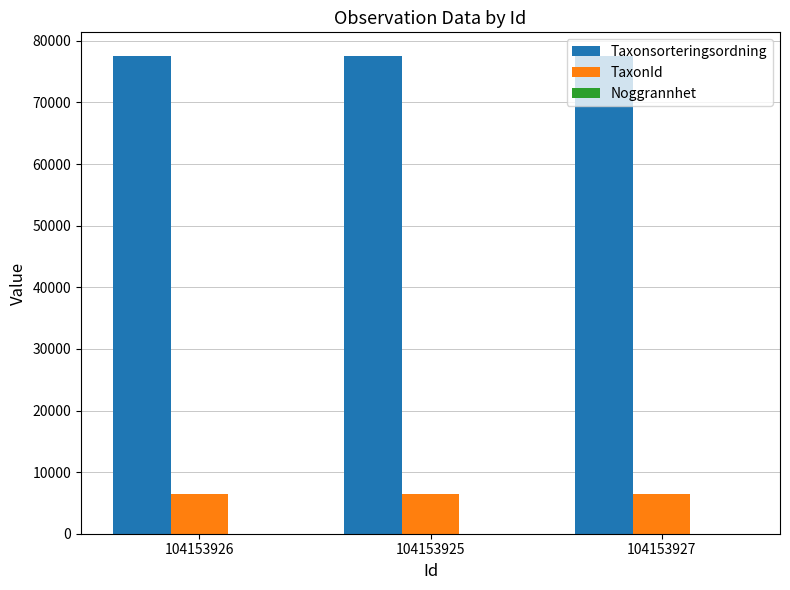

What is the sum of all TaxonId values?

19275